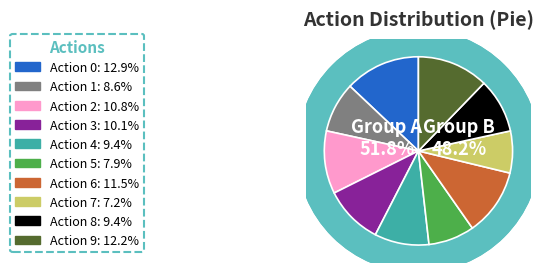

What is the total percentage of 3 and 1?

18.7%